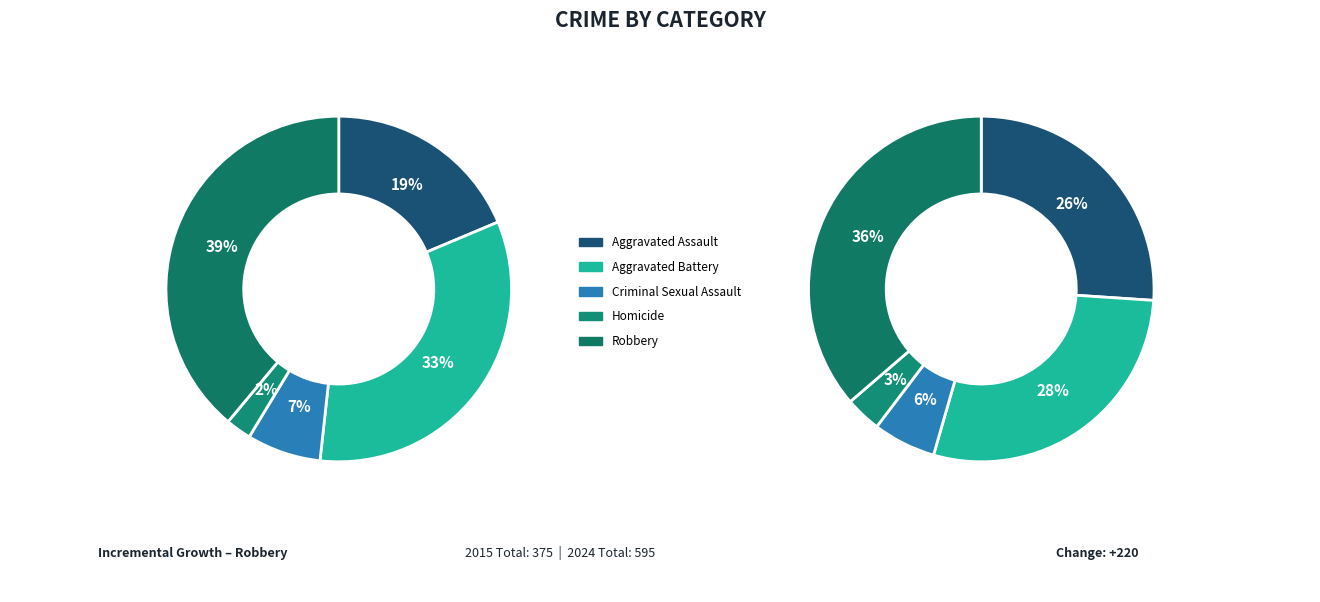

Combined, do 3 and 4 account for over 50%?

No